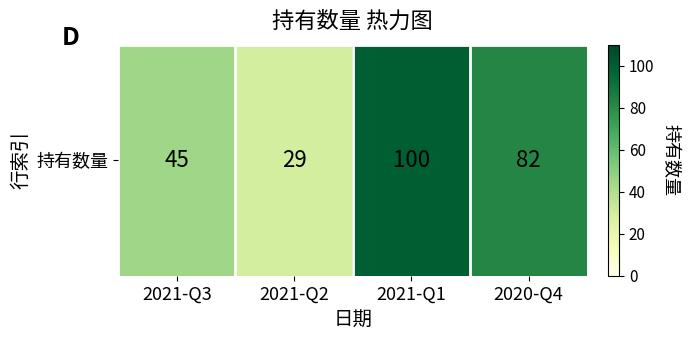

The chart shows a value of 45 at 2021-Q3. True or false?

True